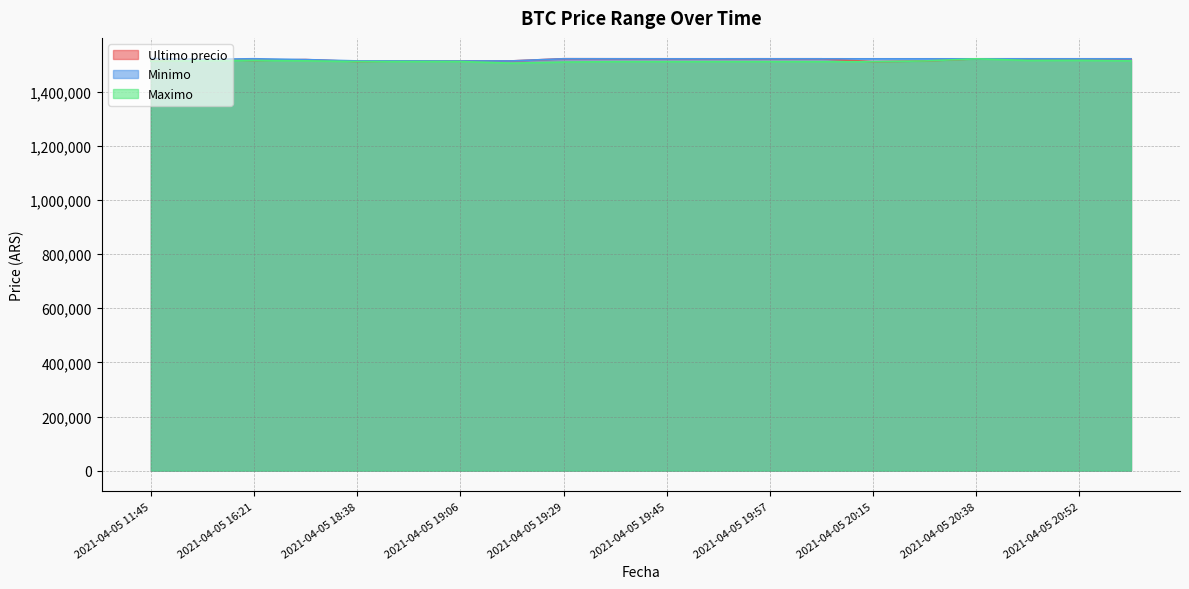

Does the chart display data point markers on the line(s)?

No